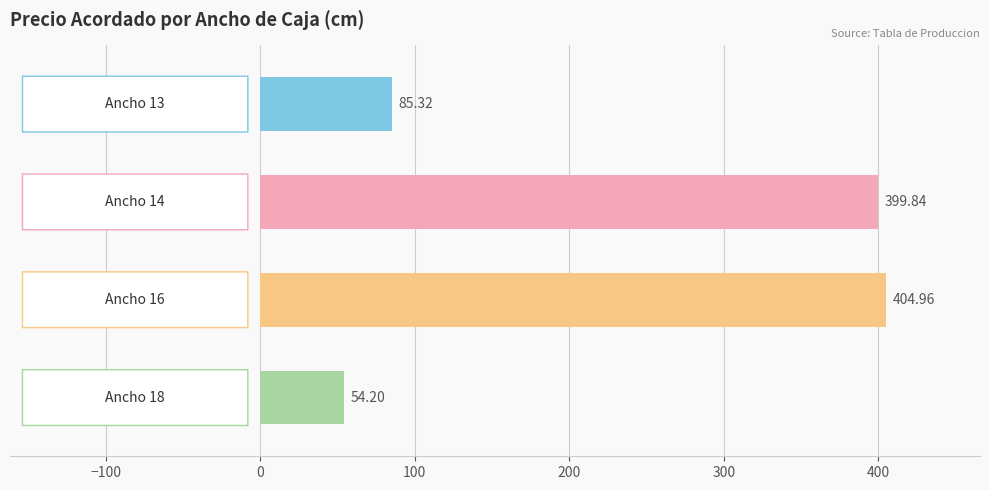

What is the sum of all values?

944.3